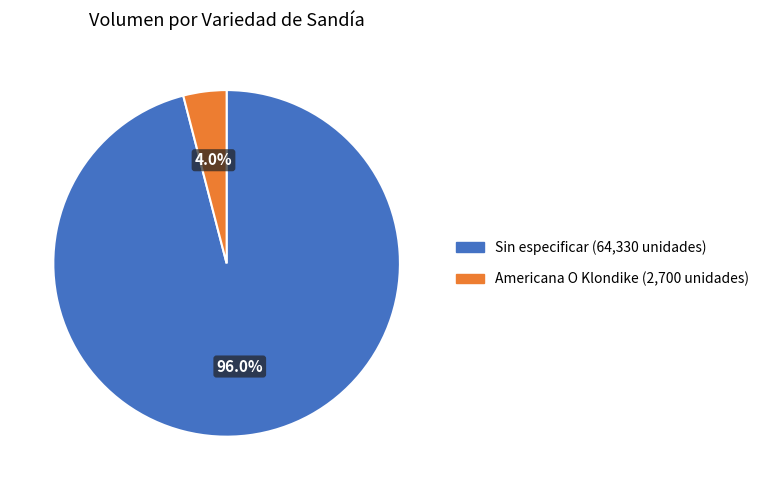

Is there any slice that represents more than half of the pie?

Yes